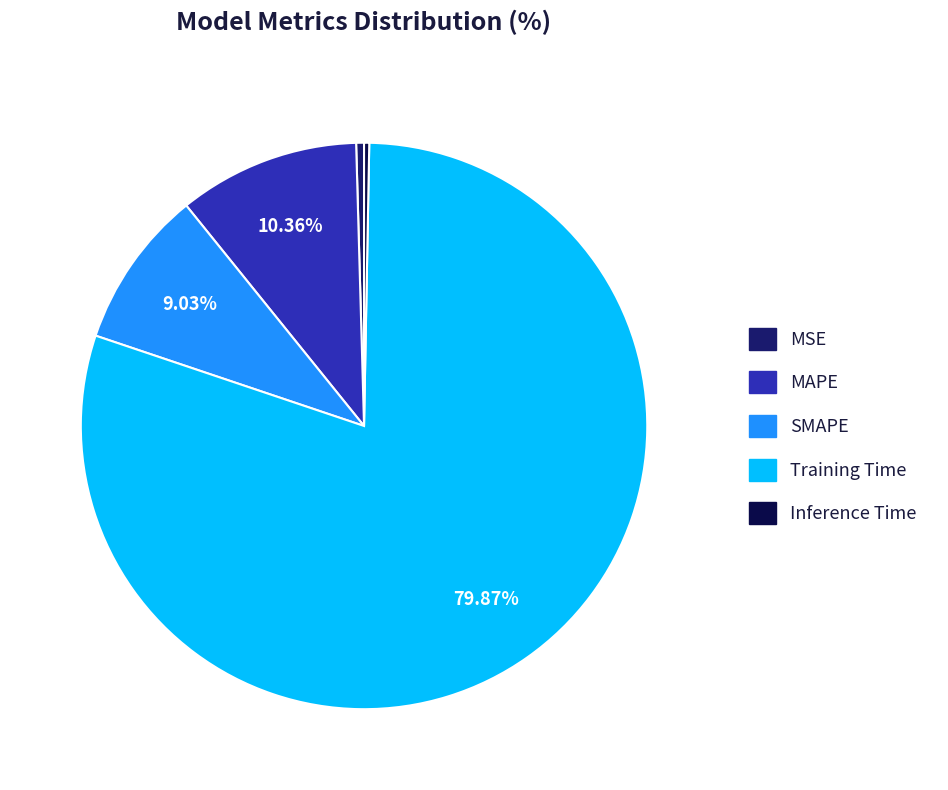

What is the largest slice in the pie chart?

Training Time